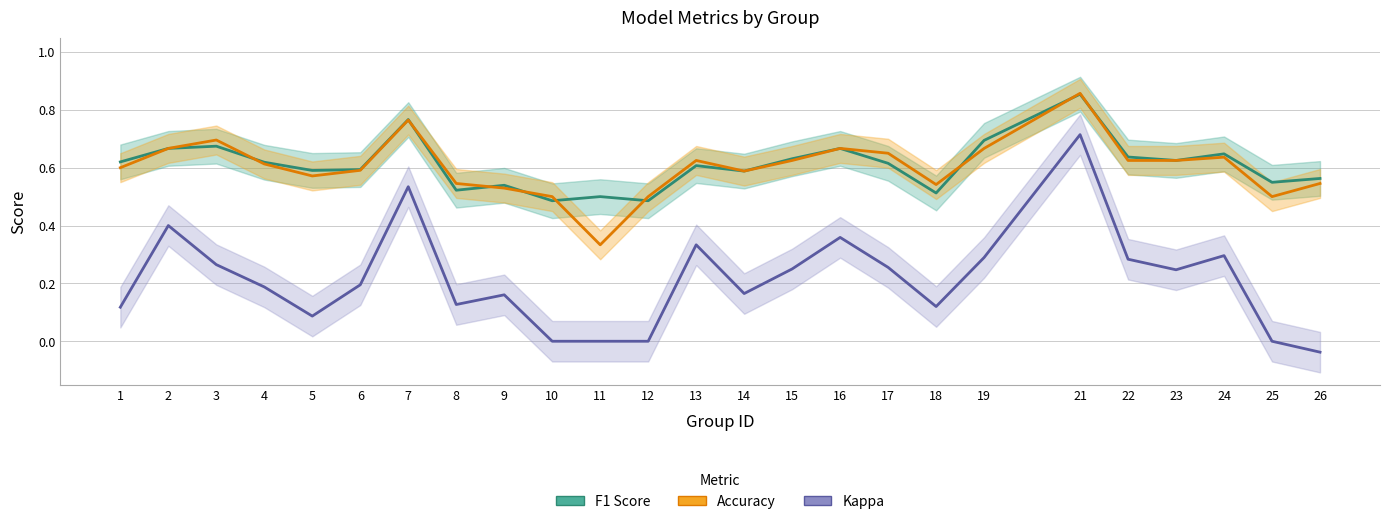

The value of F1 Score at 7 is 0.8. True or false?

True